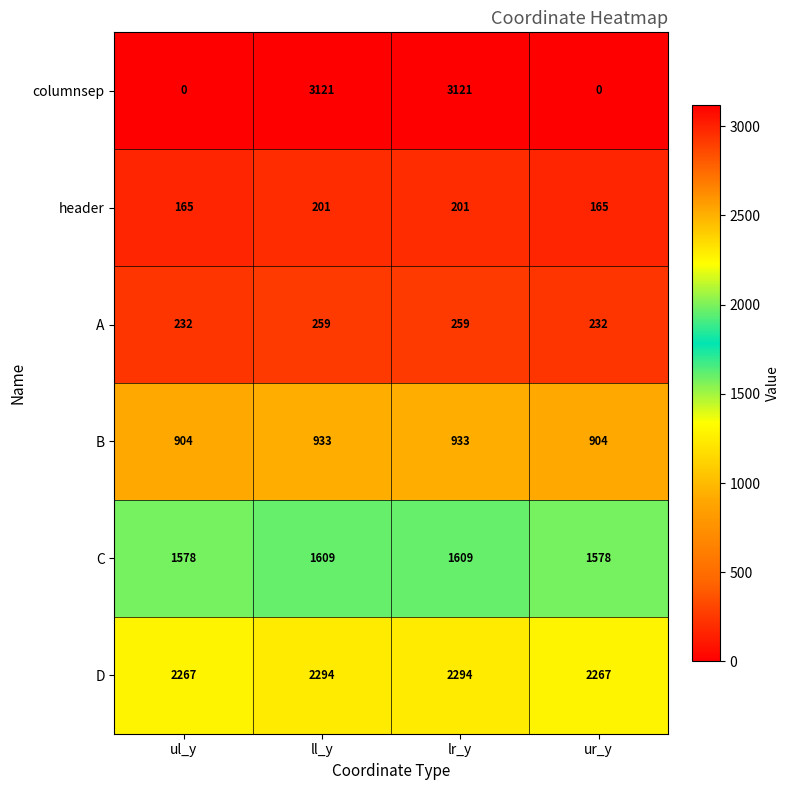

What is the difference between the highest and lowest values at lr_y?

2920